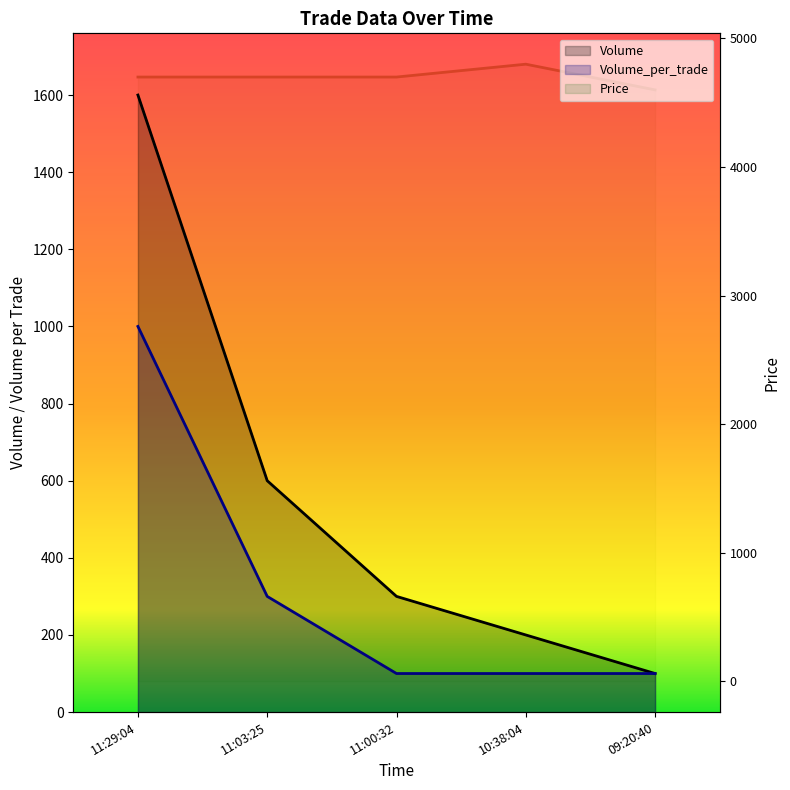

How many lines are shown in the chart?

3